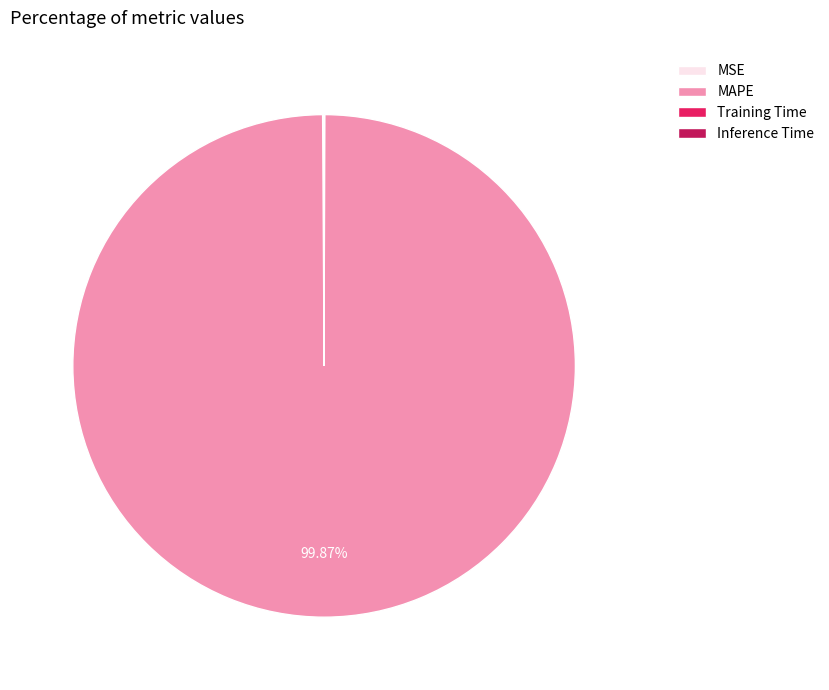

What is the majority slice?

MAPE